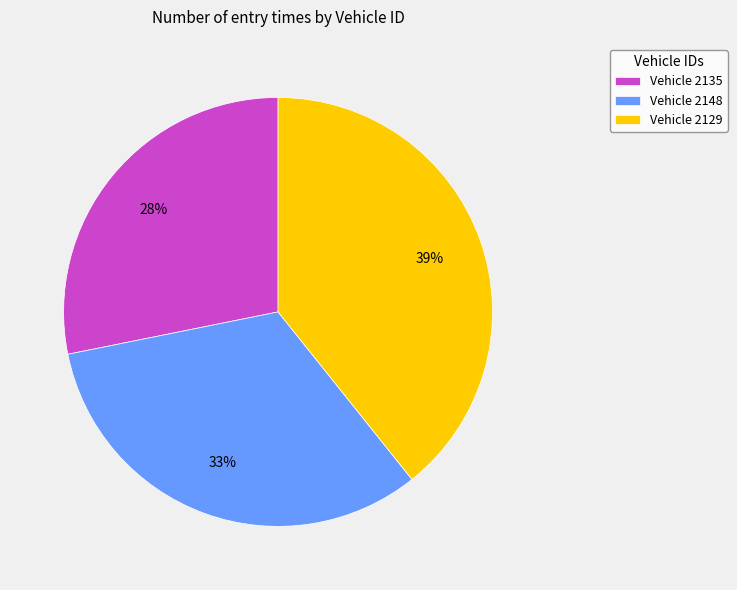

Does any single category account for the majority?

No